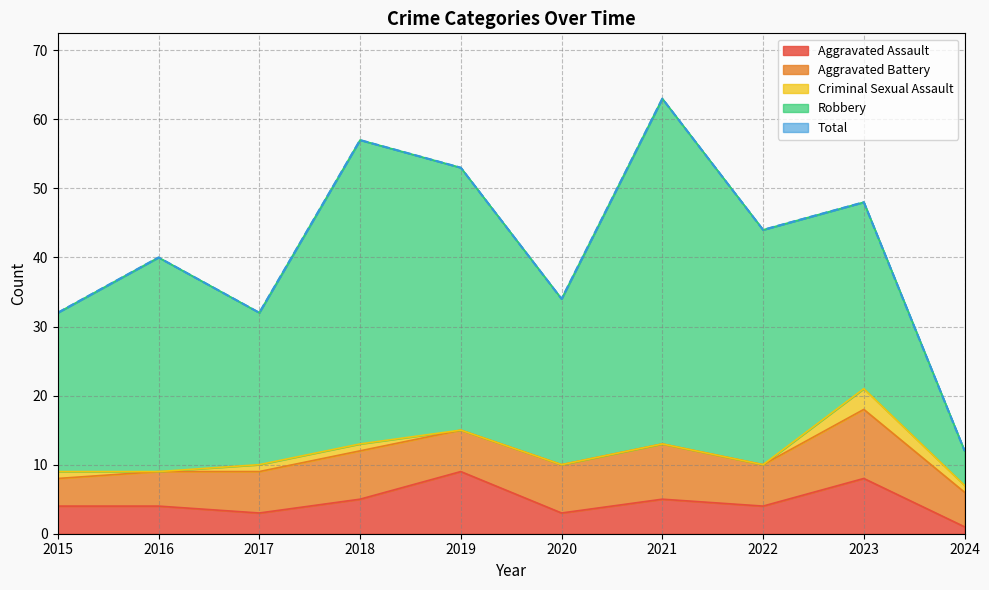

Reading left to right, extract all data points from this chart.

Aggravated Assault: 4	4	3	5	9	3	5	4	8	1
Aggravated Battery: 4	5	6	7	6	7	8	6	10	5
Criminal Sexual Assault: 1	0	1	1	0	0	0	0	3	1
Robbery: 23	31	22	44	38	24	50	34	27	5
Total: 32	40	32	57	53	34	63	44	48	12